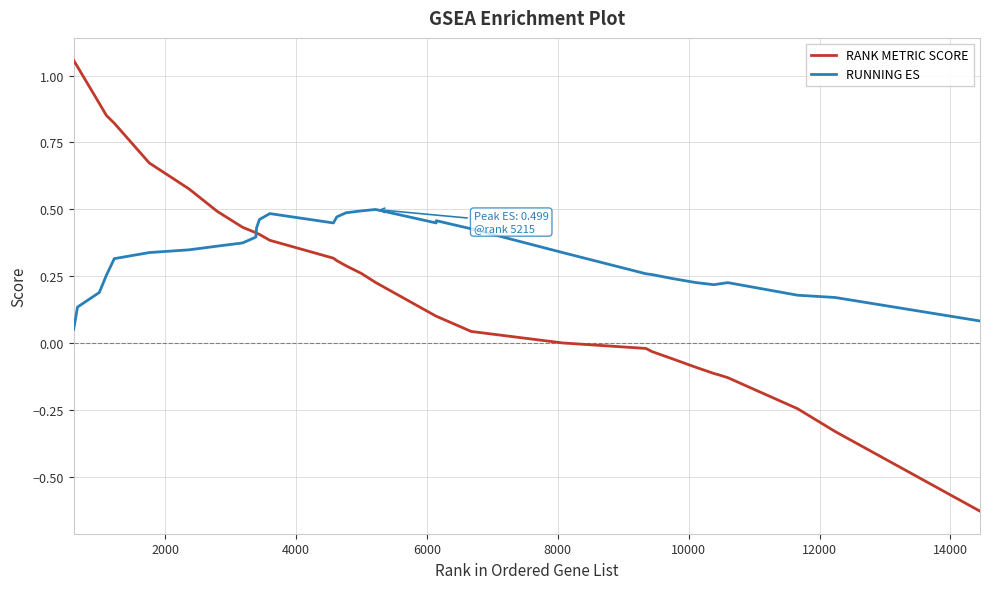

Rank the series by their maximum value, from lowest to highest.

RUNNING ES, RANK METRIC SCORE